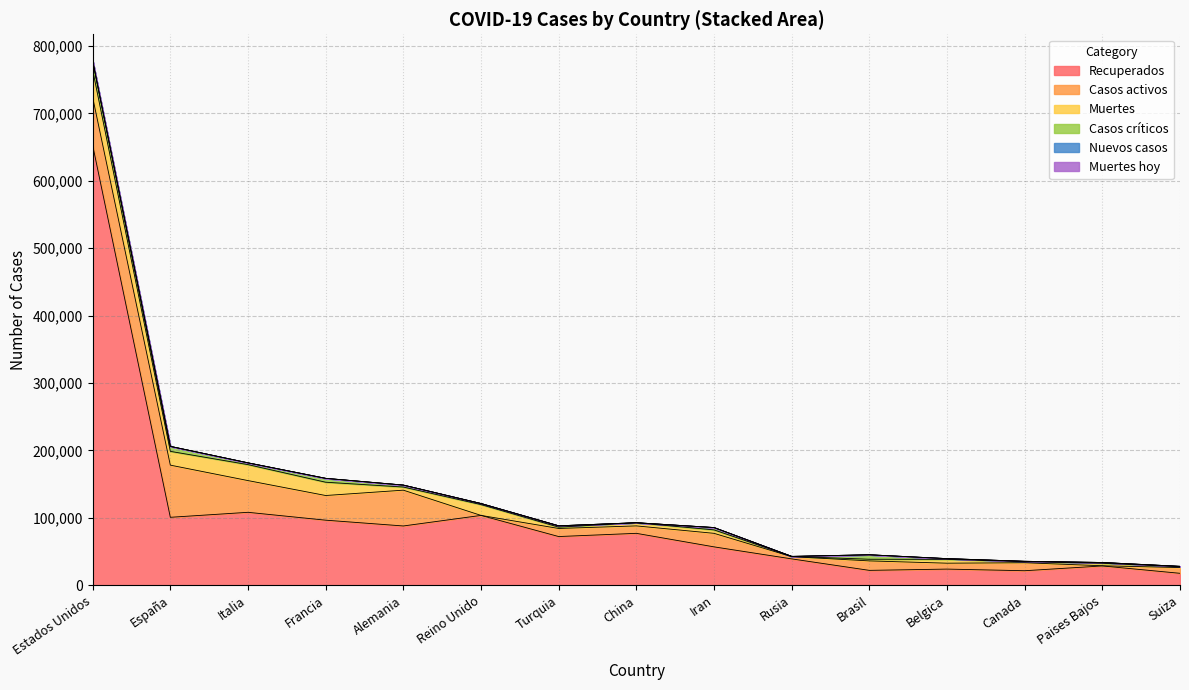

At how many categories does at least one series exceed 272326?

1